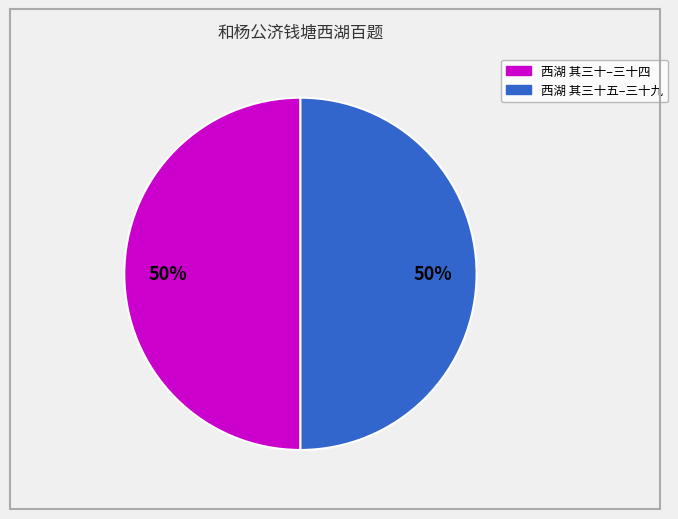

To the nearest percent, what is the average slice percentage?

50%